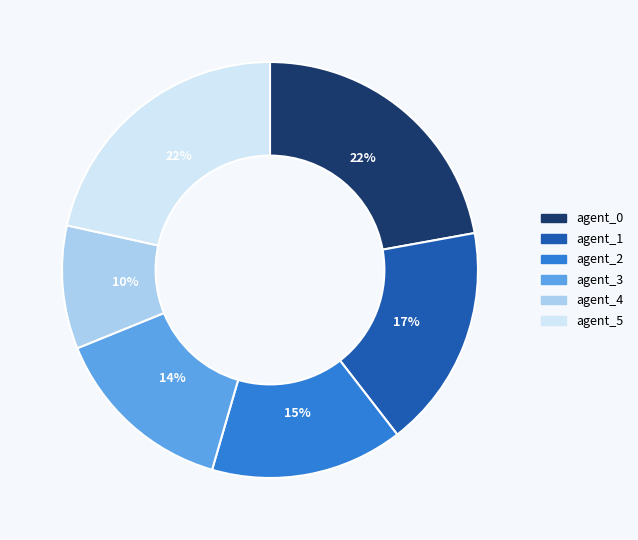

To the nearest percent, what is the average slice percentage?

17%